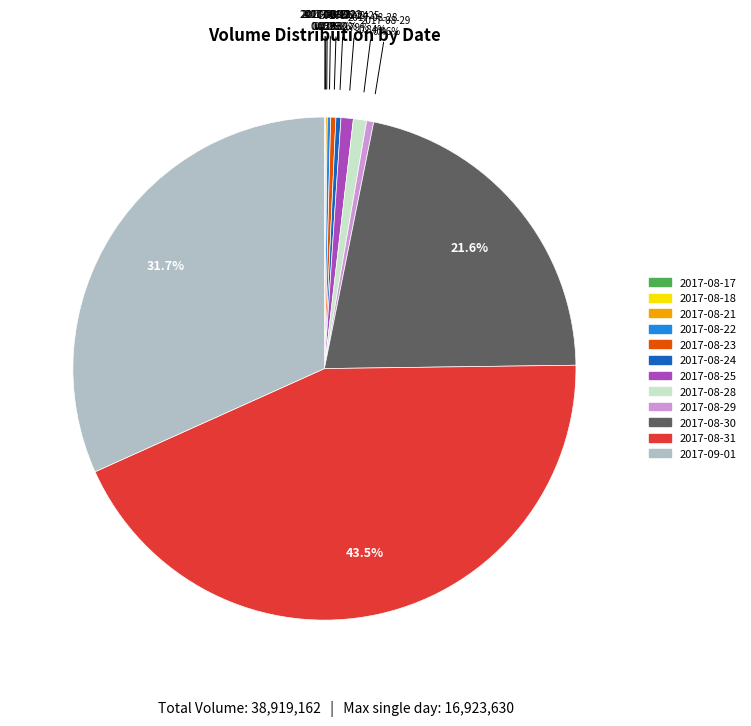

Is the sum of 2017-08-31 and 2017-08-29 greater than half?

No